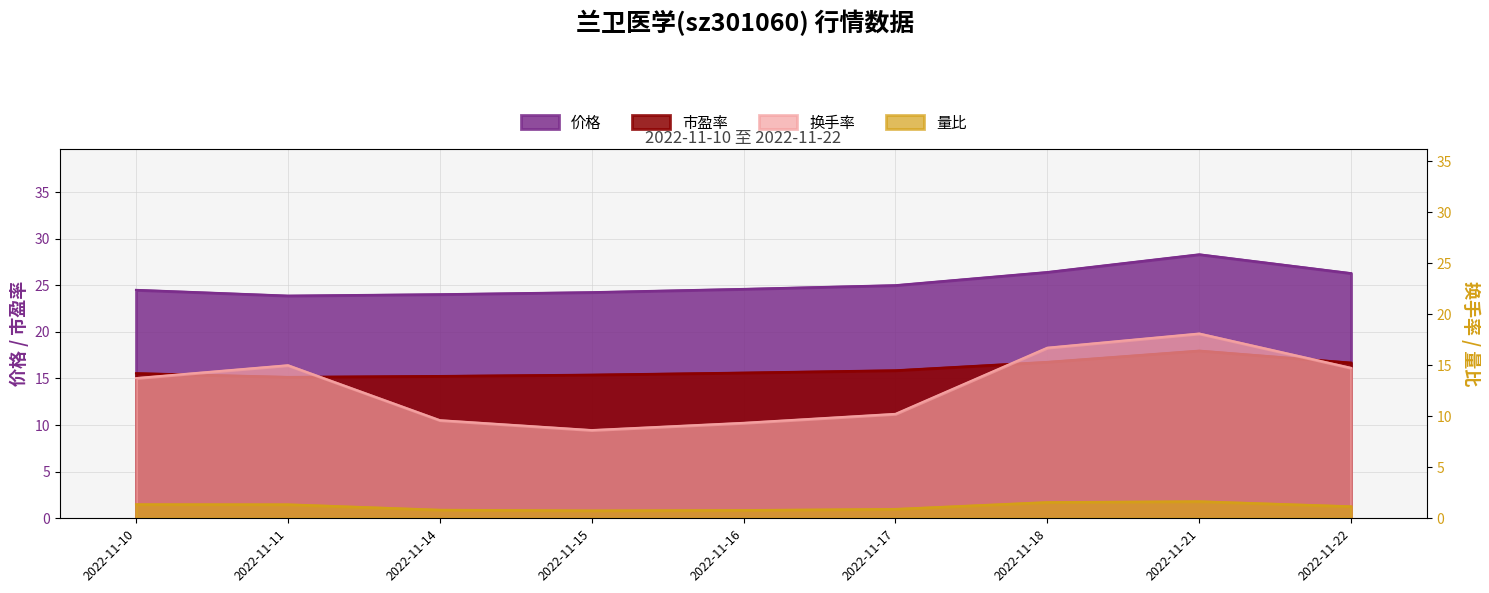

Where is the first local maximum for 换手率?

2022-11-11